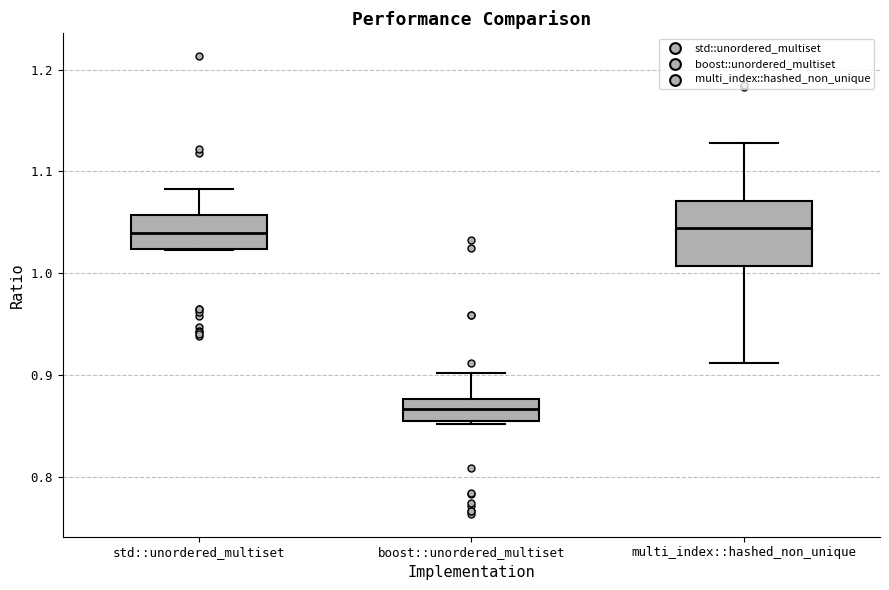

Reading left to right, read every box against the y-axis: the position of its median line, the range the box covers, and the ends of its whiskers. The values are not printed on the chart, so give them approximately, as read against the axis.

std::unordered_multiset: median 1.04, box 1.02 to 1.06, whiskers 1.02 to 1.08
boost::unordered_multiset: median 0.87, box 0.85 to 0.88, whiskers 0.85 (just below the box's lower edge) to 0.90
multi_index::hashed_non_unique: median 1.04, box 1.01 to 1.07, whiskers 0.91 to 1.13